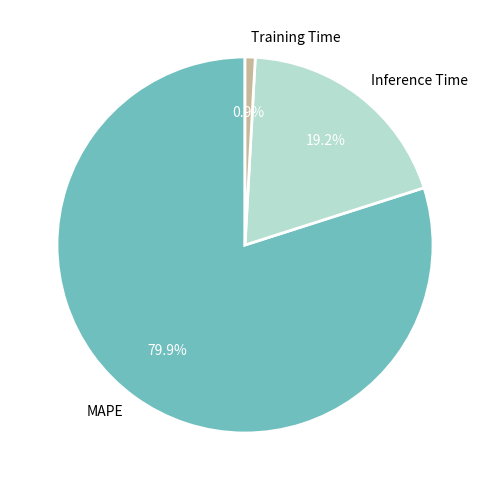

How many segments does this pie chart have?

3